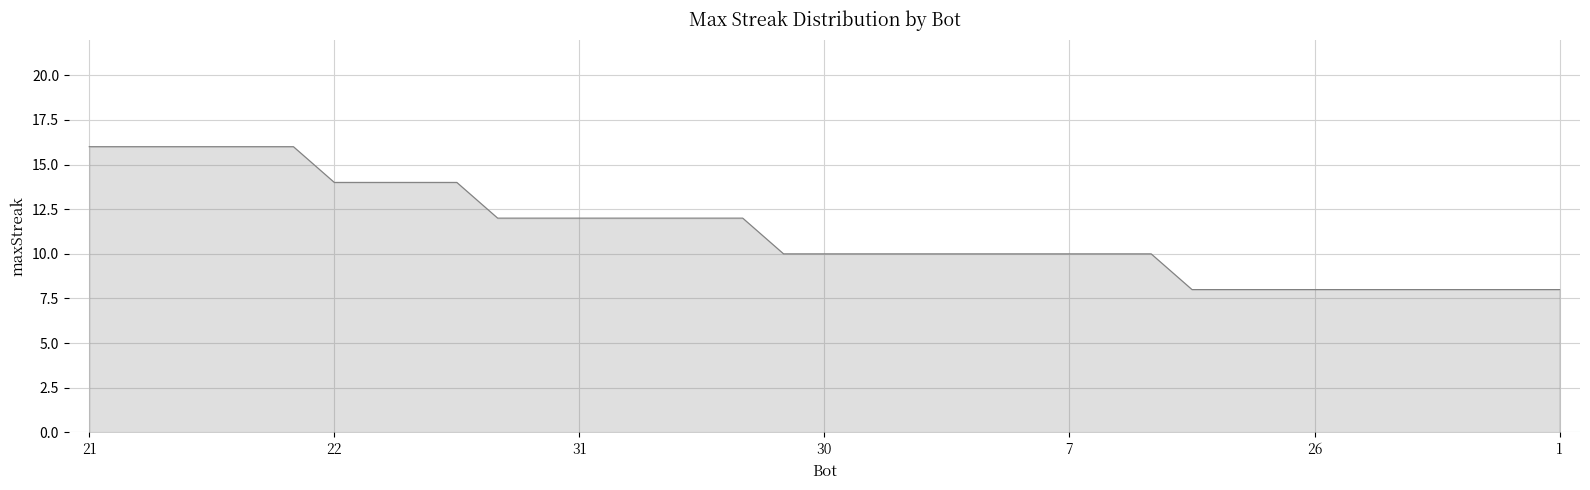

What is the maximum value shown in the chart?

16